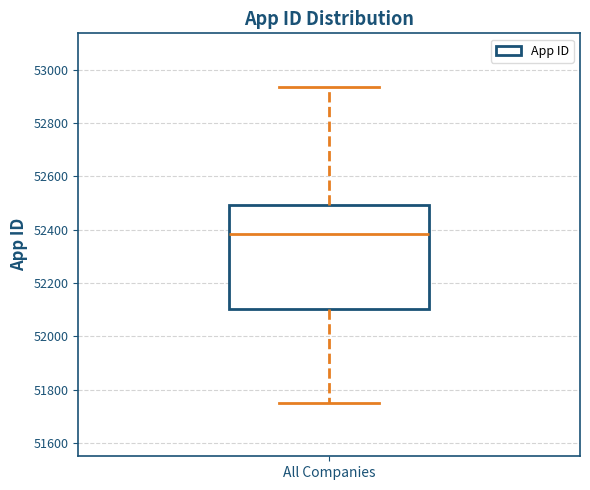

Transcribe this box plot: give where the median line is, the range the box spans, and where the two whiskers end, as read against the y-axis. The values are not printed on the chart, so give them approximately, as read against the axis.

median 52380, box 52100 to 52500, whiskers 51760 to 52940